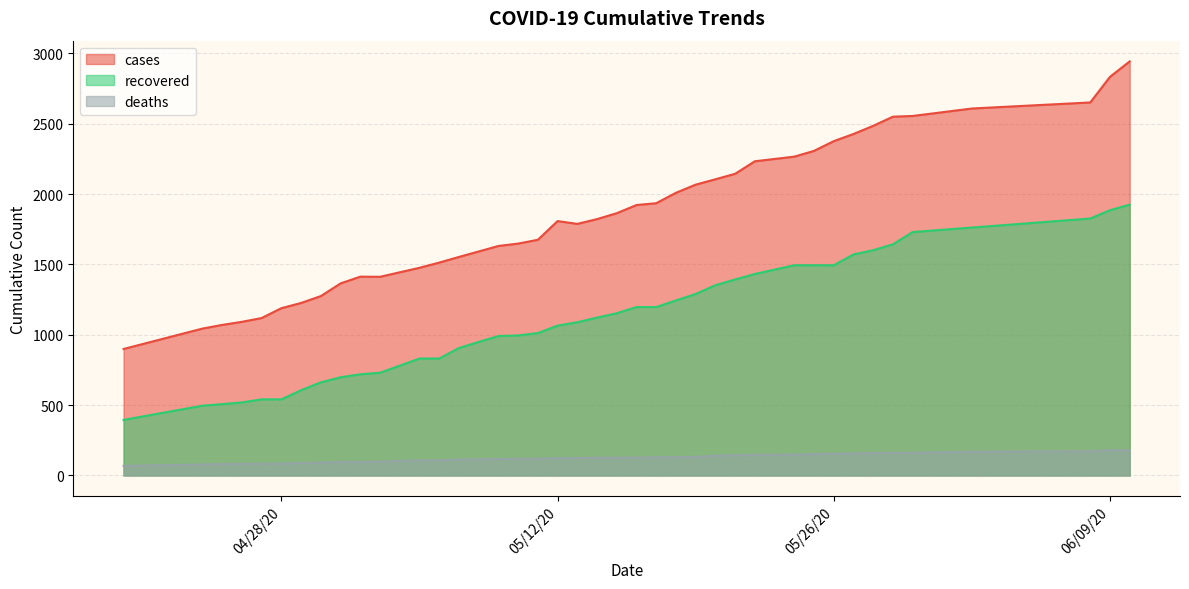

True or false: deaths and recovered intersect in this chart.

False